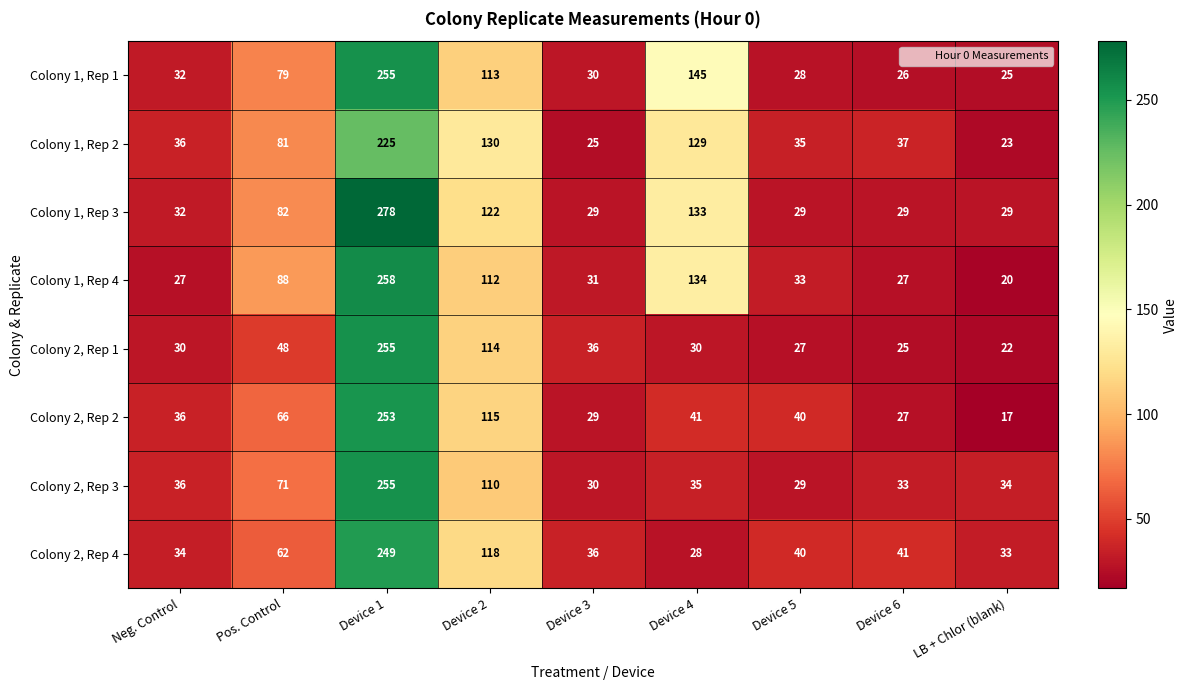

At which label does Colony 2, Rep 2 reach its minimum?

LB + Chlor (blank)